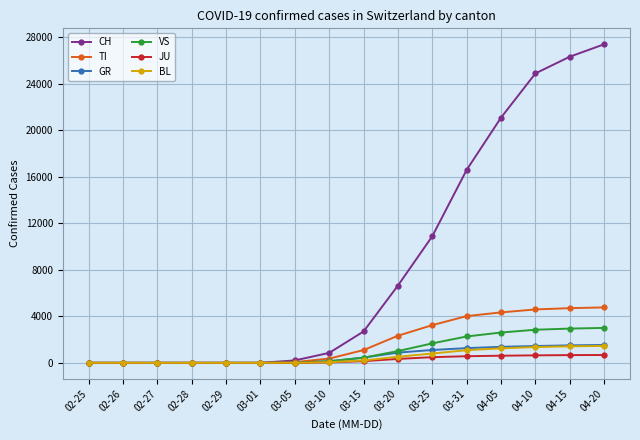

The value of BL at 02-27 is 0. True or false?

True